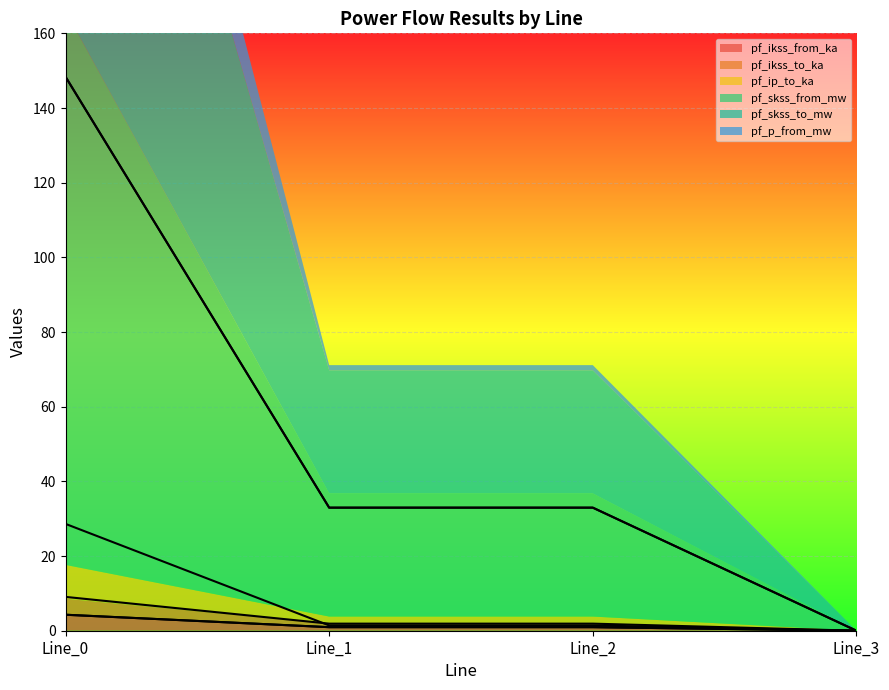

True or false: pf_ikss_from_ka and pf_skss_from_mw cross at least once.

False